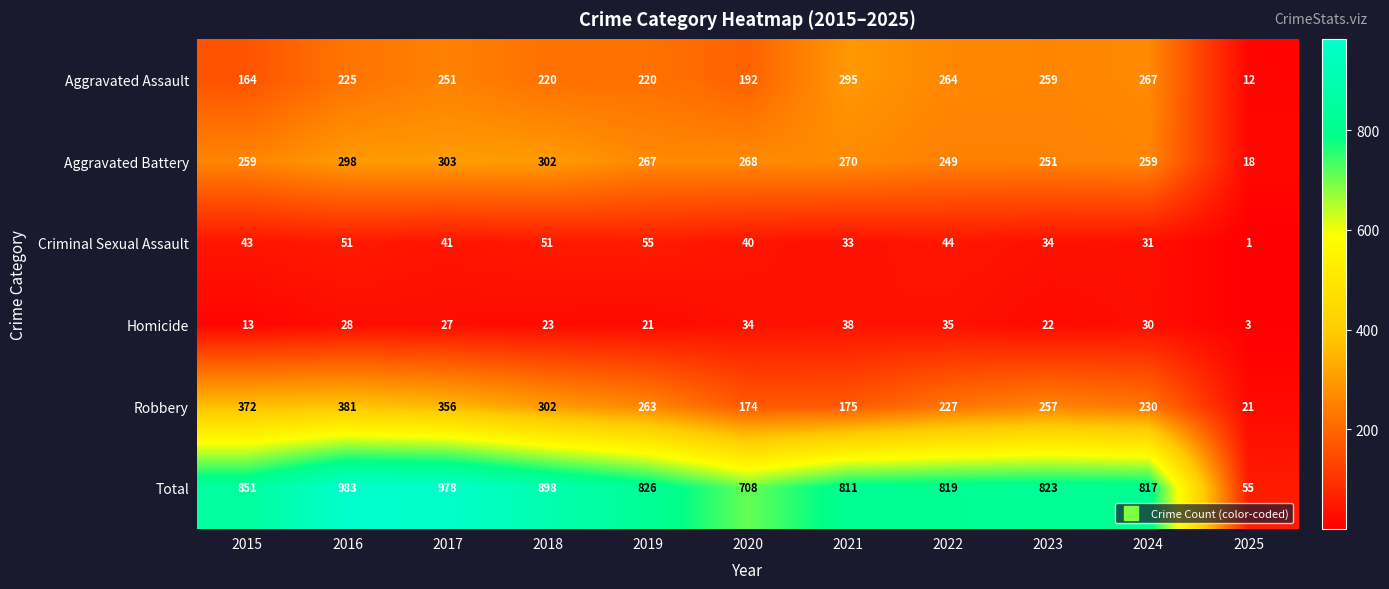

List the series in order of their peak value, highest first.

Total, Robbery, Aggravated Battery, Aggravated Assault, Criminal Sexual Assault, Homicide